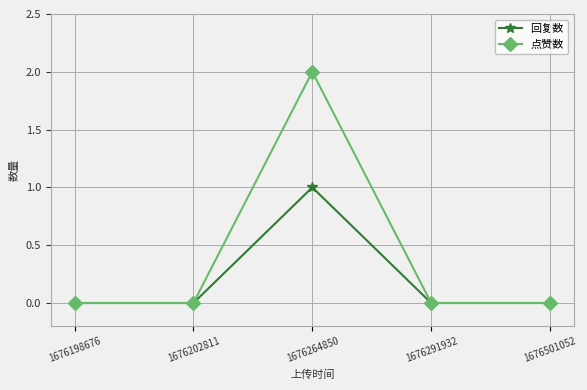

Which series has the widest spread of values?

点赞数